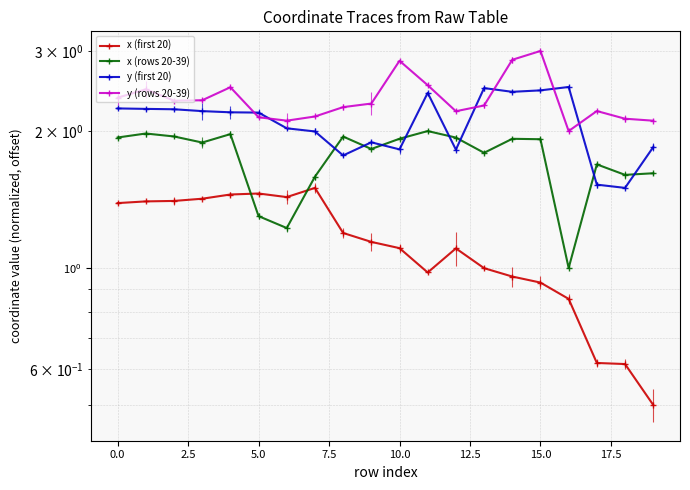

Reading left to right, transcribe all the data shown in this chart.

x (first 20): 1.4	1.4	1.4	1.4	1.5	1.5	1.4	1.5	1.2	1.1	1.1	1.0	1.1	1.0	1.0	0.9	0.9	0.6	0.6	0.5
x (rows 20-39): 1.9	2.0	1.9	1.9	2.0	1.3	1.2	1.6	1.9	1.8	1.9	2.0	1.9	1.8	1.9	1.9	1.0	1.7	1.6	1.6
y (first 20): 2.2	2.2	2.2	2.2	2.2	2.2	2.0	2.0	1.8	1.9	1.8	2.4	1.8	2.5	2.4	2.5	2.5	1.5	1.5	1.8
y (rows 20-39): 2.4	2.5	2.3	2.3	2.5	2.1	2.1	2.2	2.3	2.3	2.9	2.5	2.2	2.3	2.9	3.0	2.0	2.2	2.1	2.1